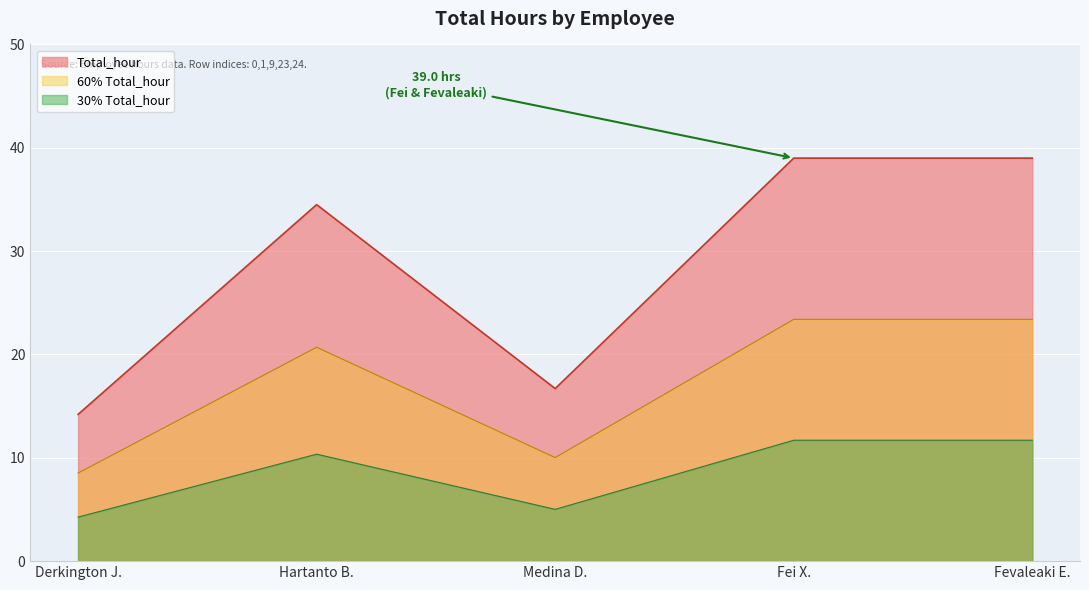

What is the approximate value of 30% Total_hour at Fei X.?

11.7